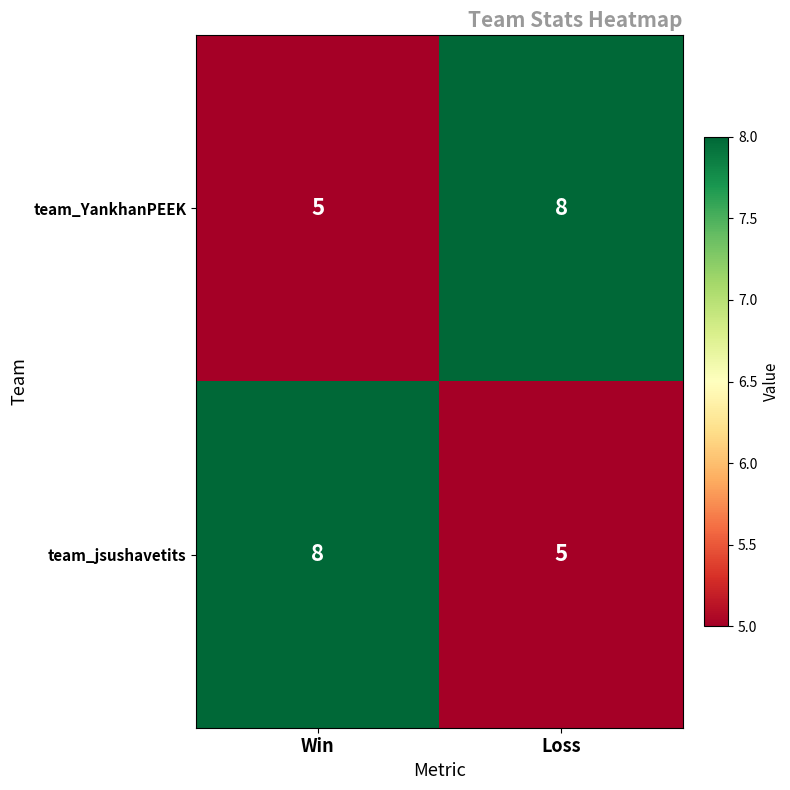

Read the team_YankhanPEEK value at Loss.

8